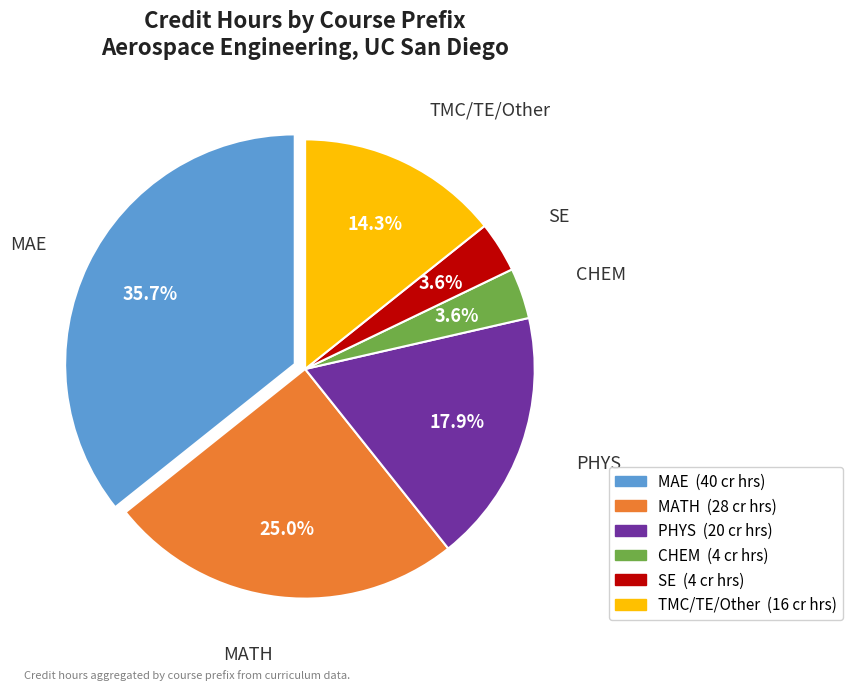

The SE slice represents 4% of the pie. True or false?

True